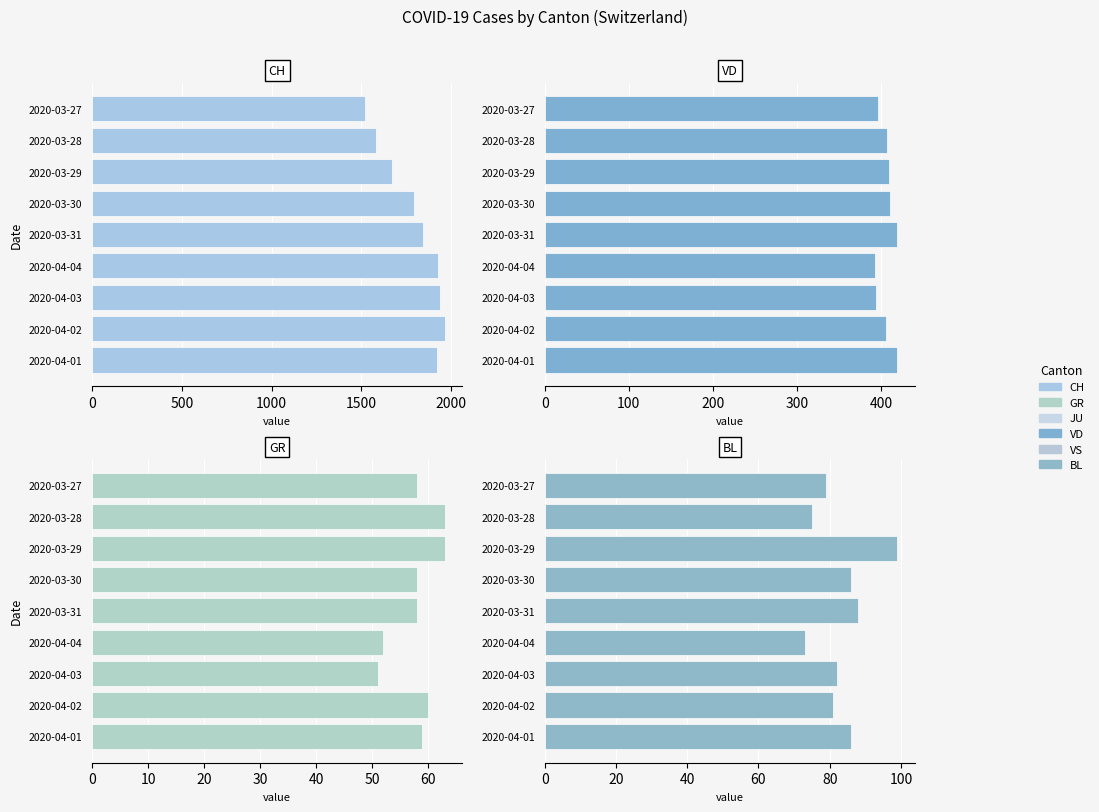

What is the sum of all CH values?

16166